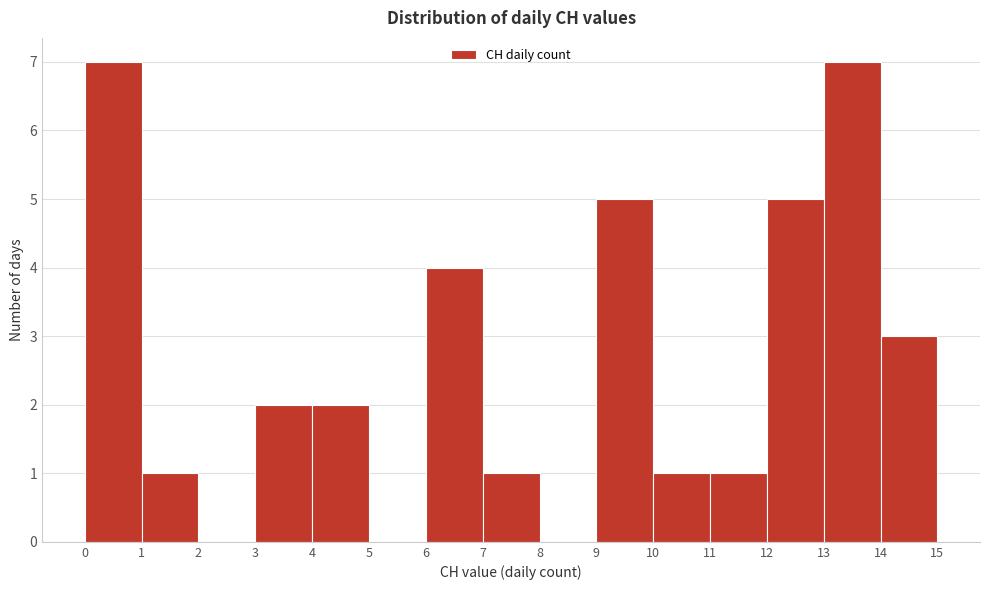

Reading left to right, transcribe this chart: for each bar, give the range it covers on the x-axis and its height. The values are not printed on the chart, so give them approximately, as read against the axis.

0 to 1: 7
1 to 2: 1
2 to 3: 0
3 to 4: 2
4 to 5: 2
5 to 6: 0
6 to 7: 4
7 to 8: 1
8 to 9: 0
9 to 10: 5
10 to 11: 1
11 to 12: 1
12 to 13: 5
13 to 14: 7
14 to 15: 3